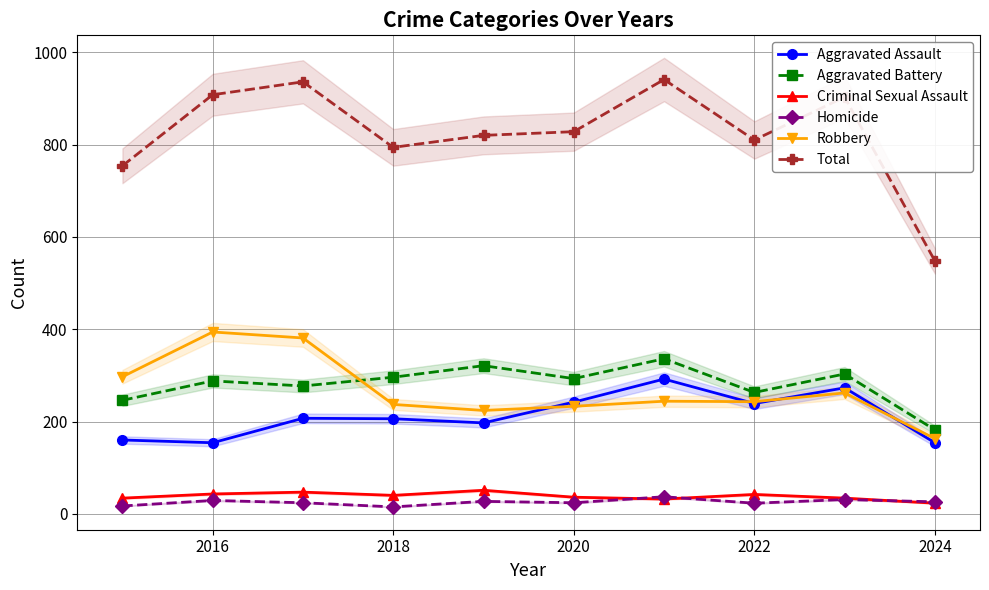

At how many categories does at least one series exceed 710?

9